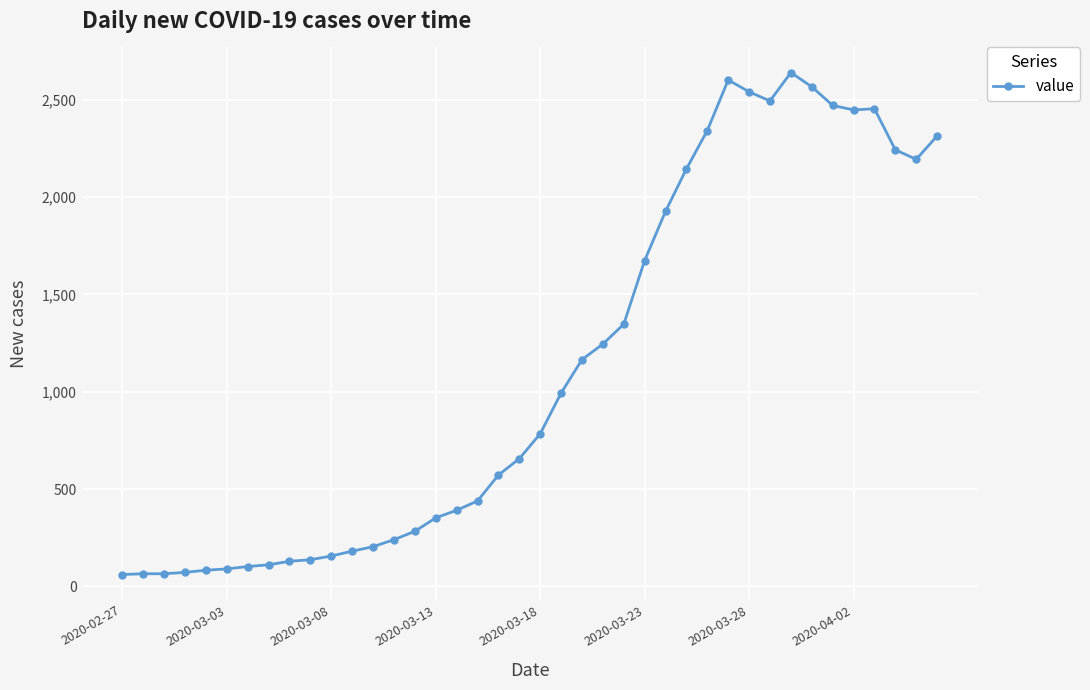

What is the value of the 23rd point from the left?

1165